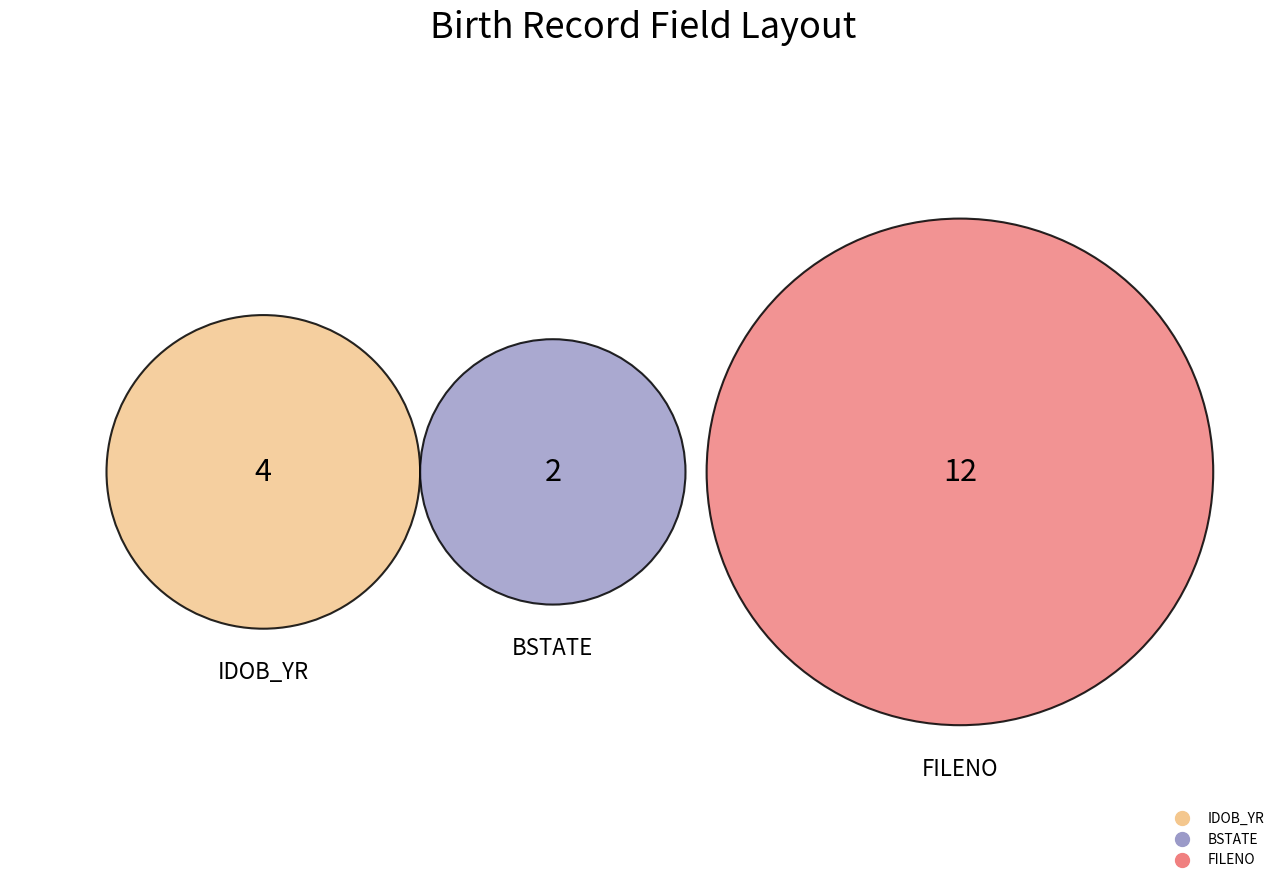

The ISEX slice represents 1% of the pie. True or false?

False